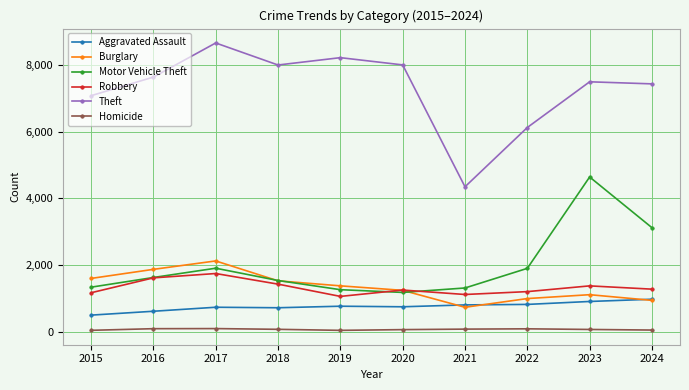

What is the sum of all Robbery values?

13268